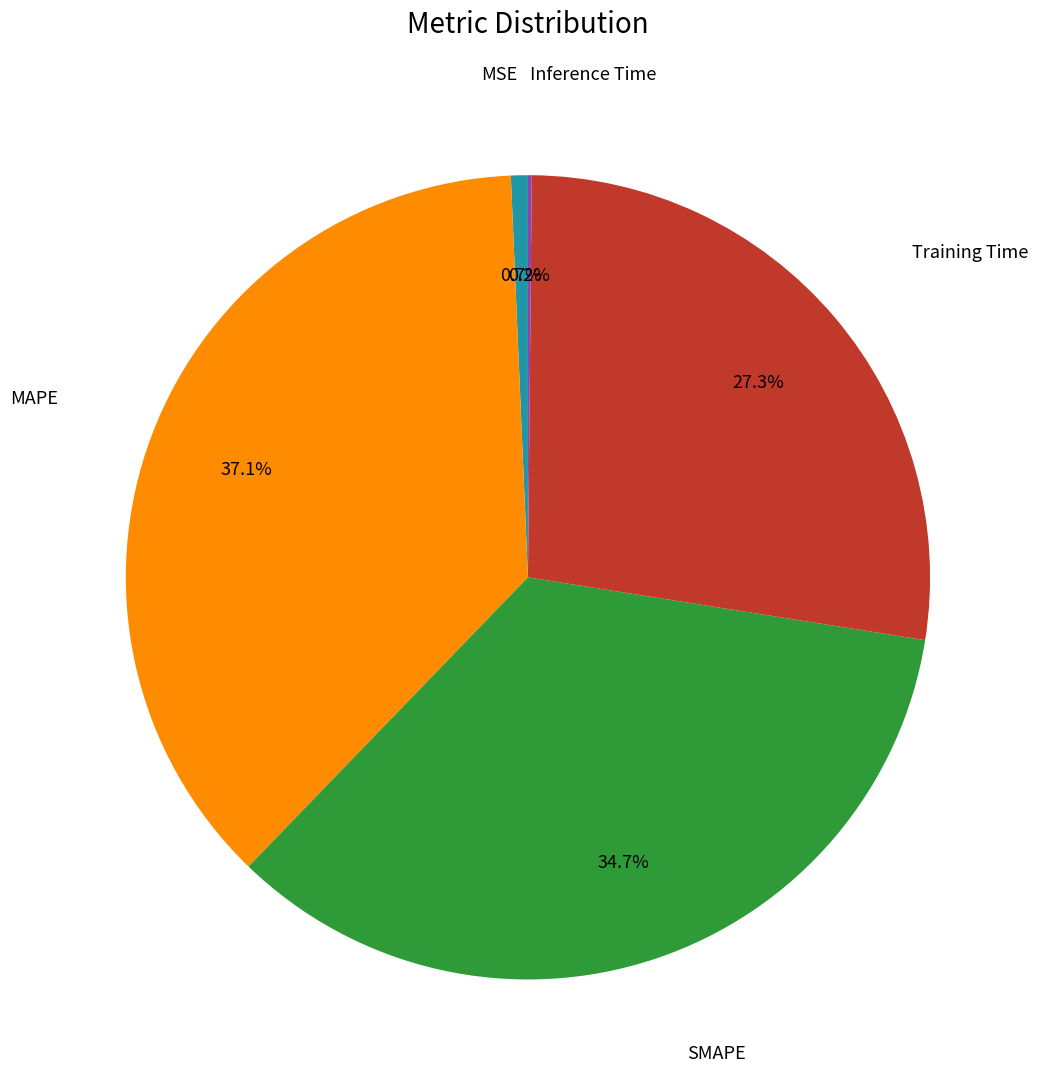

Is there any slice that represents more than half of the pie?

No